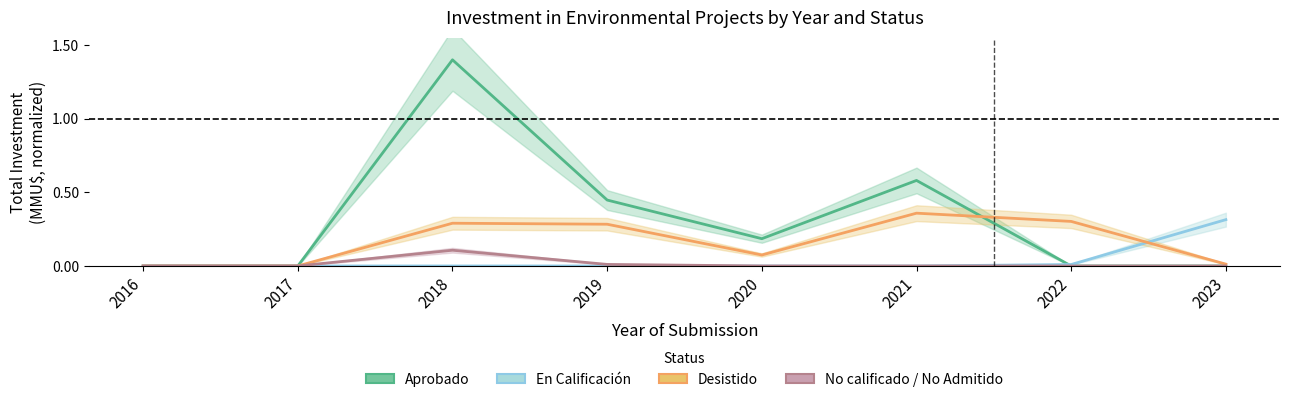

At which category is the sum across all series the highest?

2018